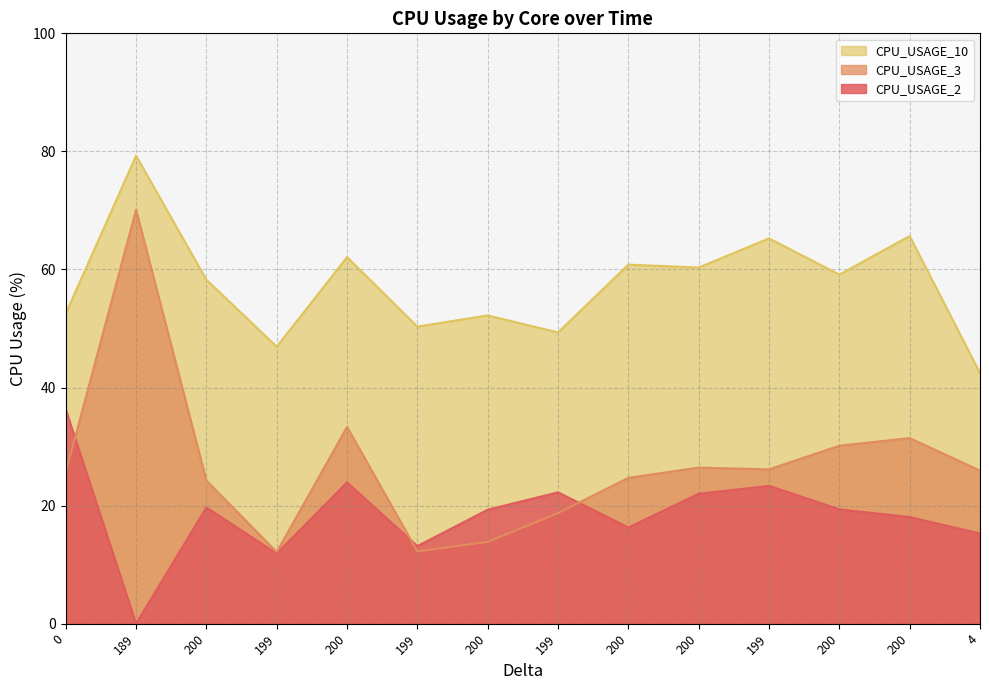

Rank the categories by CPU_USAGE_3 value from highest to lowest.

189, 200, 200, 200, 200, 199, 4, 0, 200, 200, 199, 200, 199, 199